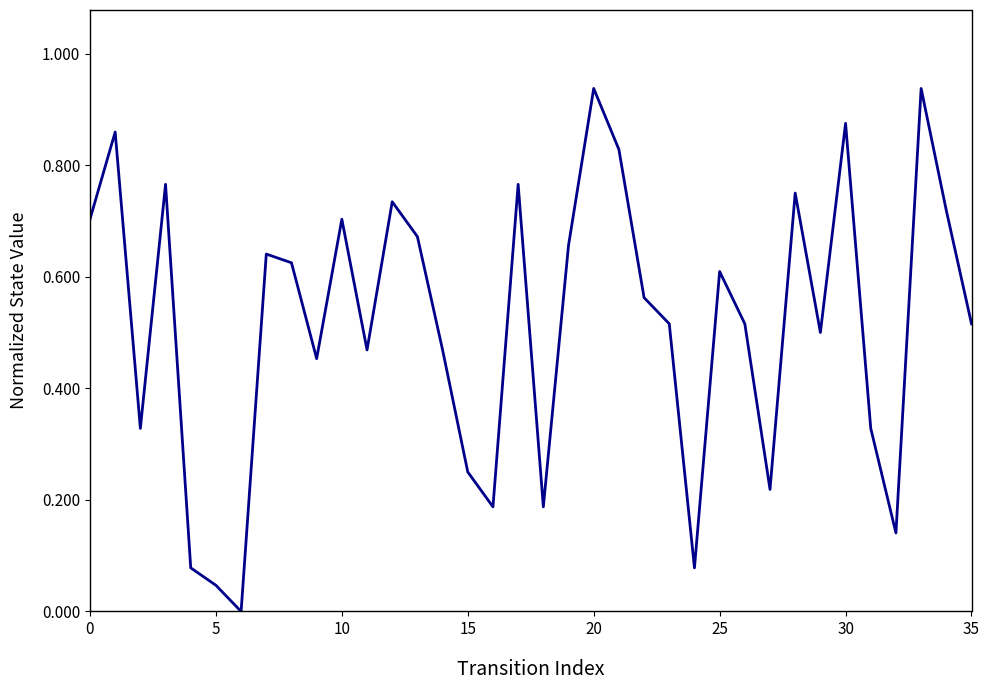

Does the chart display data point markers on the line(s)?

No